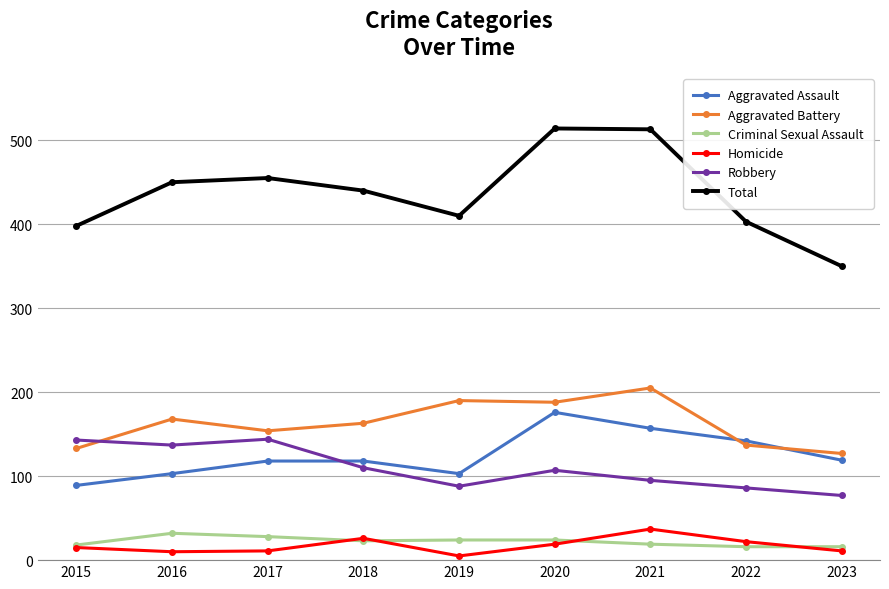

What is the value of the Criminal Sexual Assault point at the 8th from the left?

16